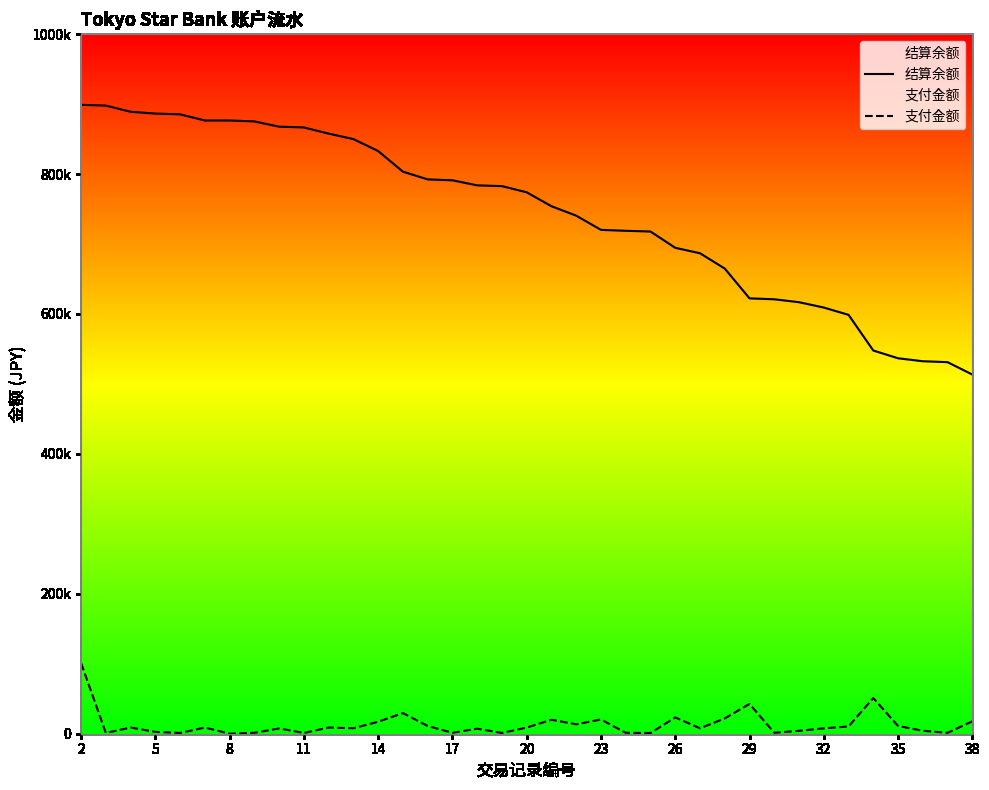

The 支付金额 series shows 5316 at 20. True or false?

False